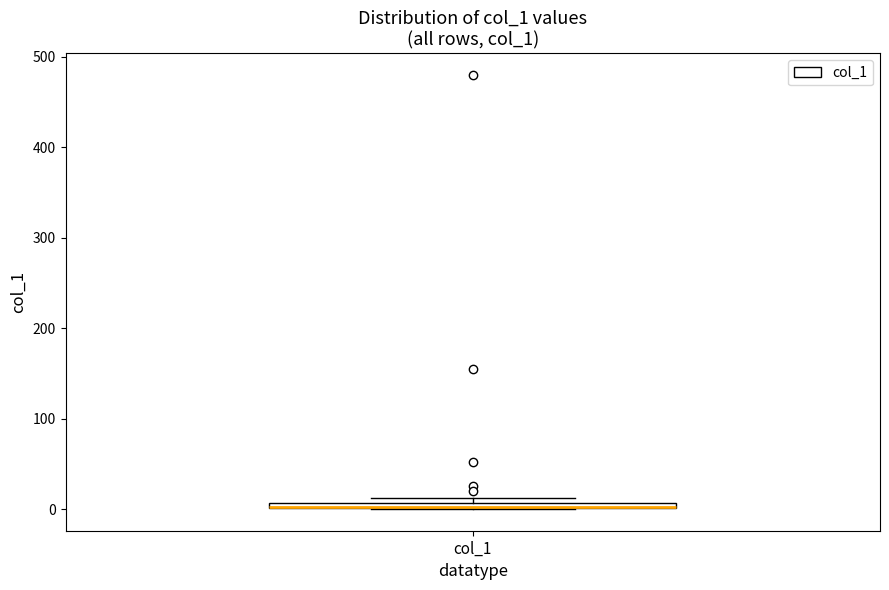

Where is the upper edge of the box for col_1 on the y-axis? The values are not printed on the chart, so give them approximately, as read against the axis.

10